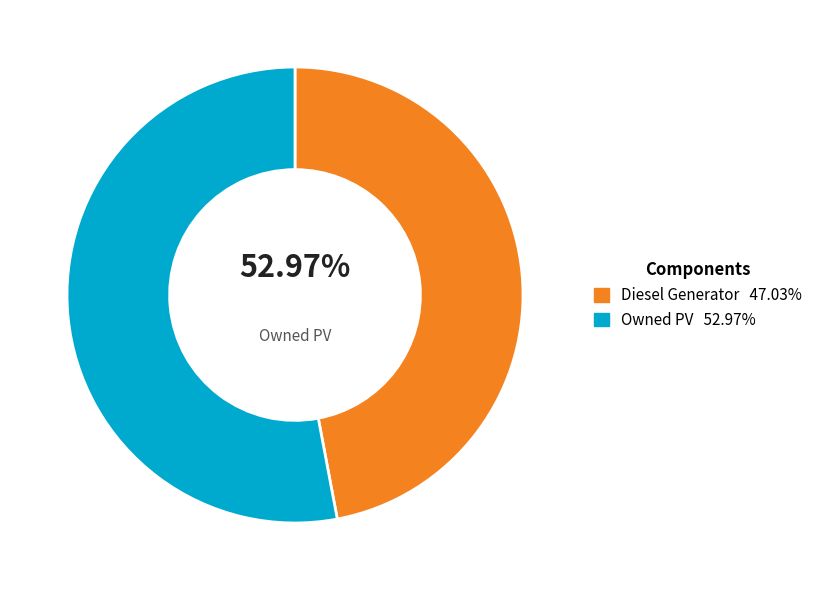

What percentage is the Diesel Generator slice, to the nearest percent?

47%